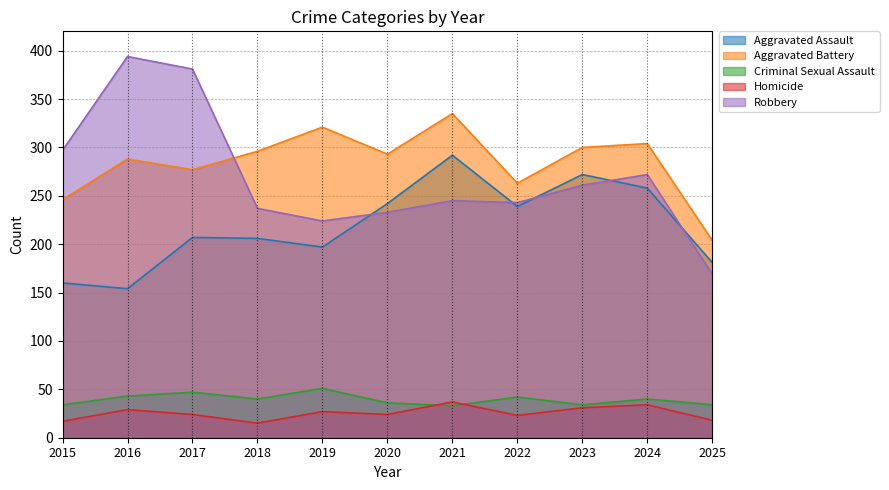

True or false: Homicide and Aggravated Assault intersect in this chart.

False